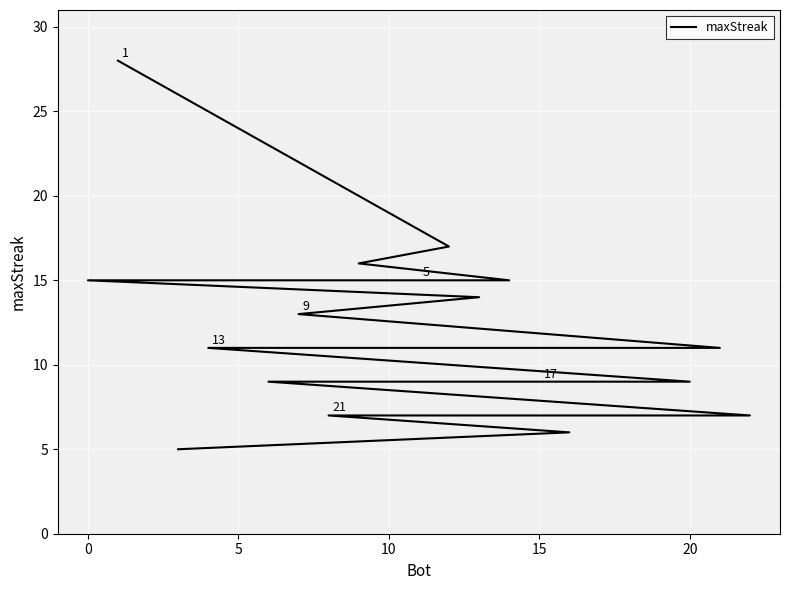

What is the difference between the second highest and second lowest values?

11